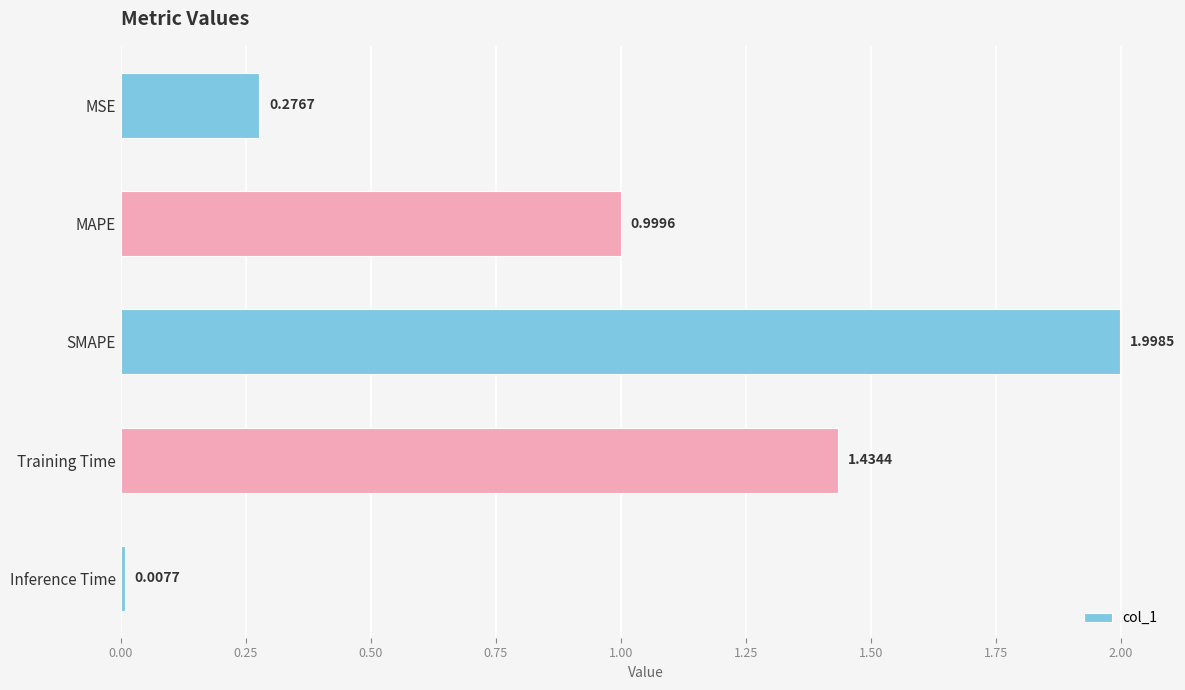

Rank the categories by value from highest to lowest.

SMAPE, Training Time, MAPE, MSE, Inference Time